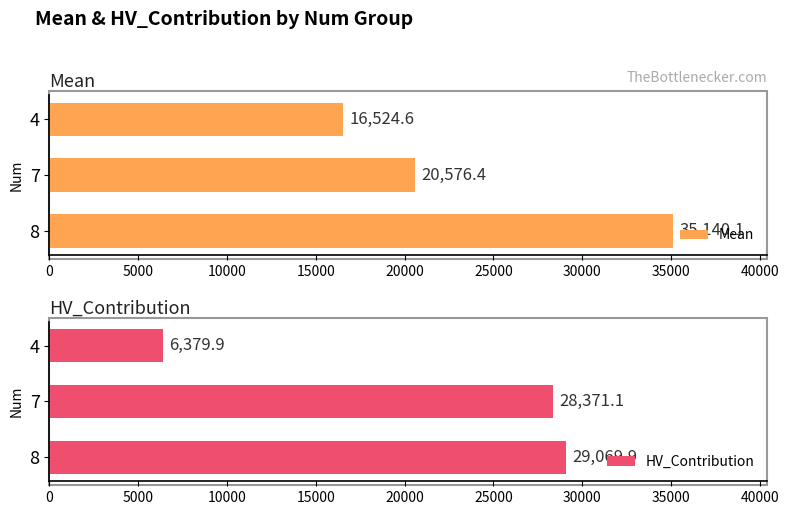

At which label is Mean closest to 25832?

7